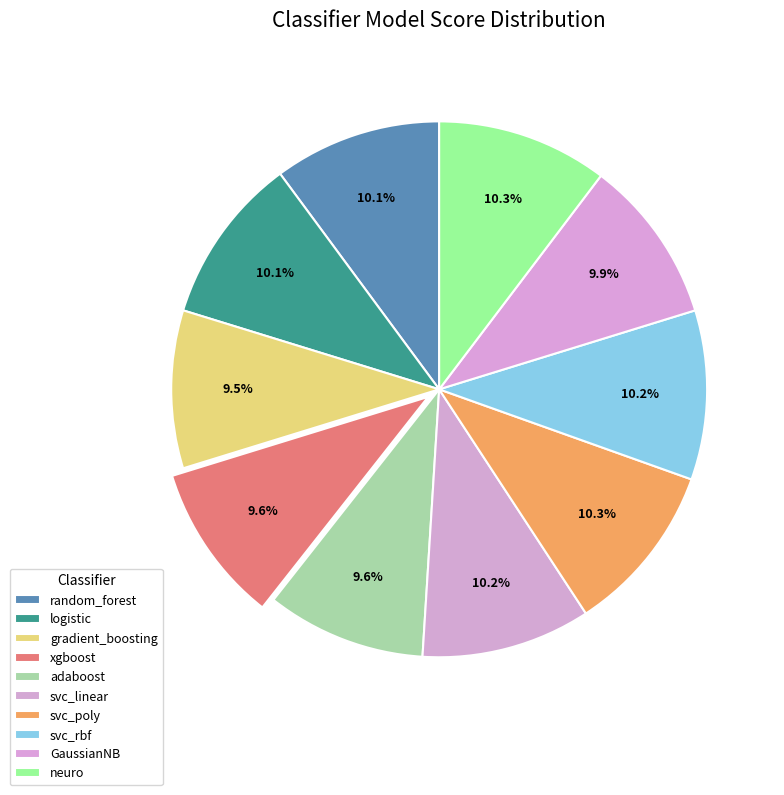

Does GaussianNB represent more than half of the total?

No